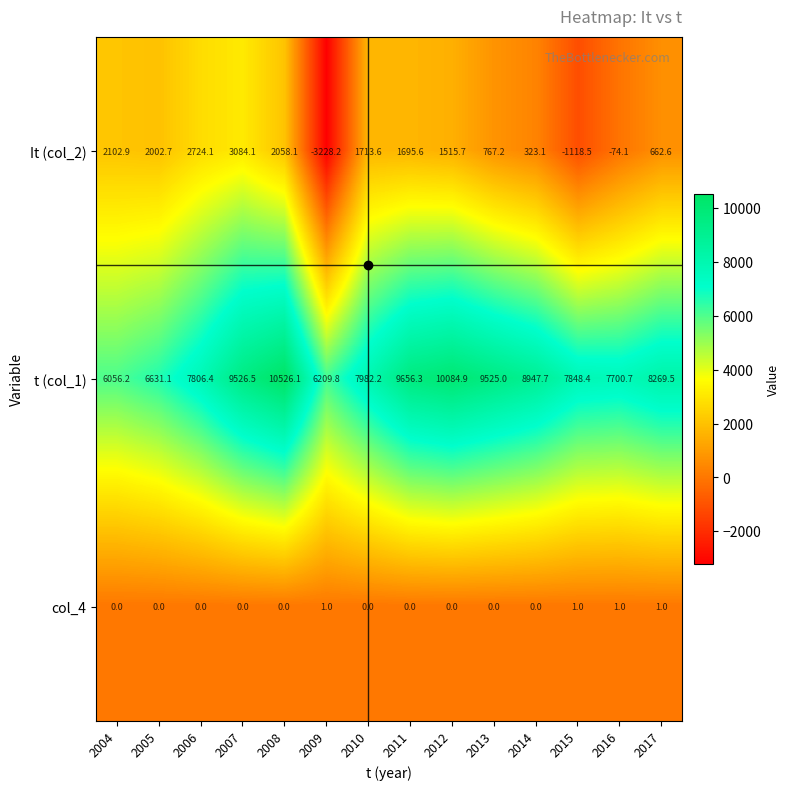

Between 2006 and 2016, which series saw the biggest shift?

It (col_2)